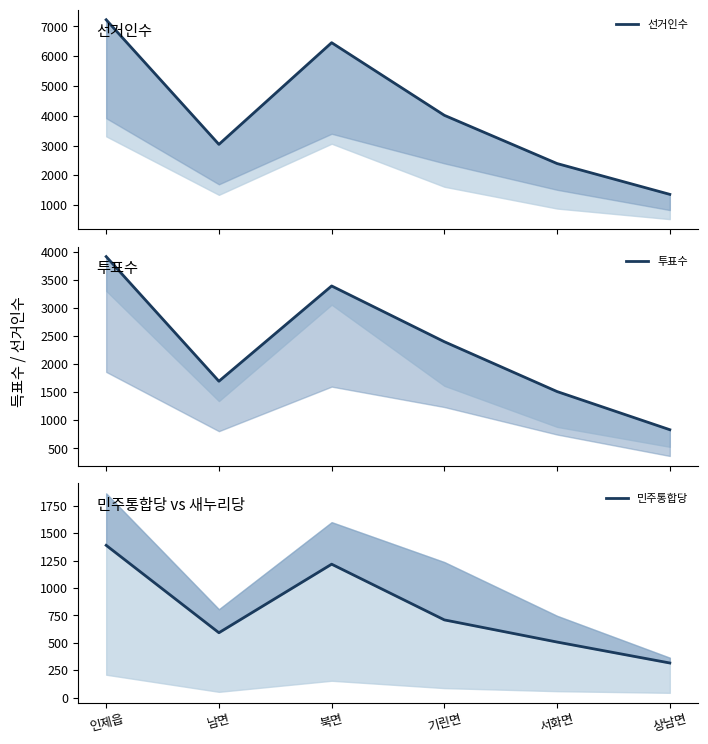

True or false: 선거인수 has more than 2 interior local peaks.

False